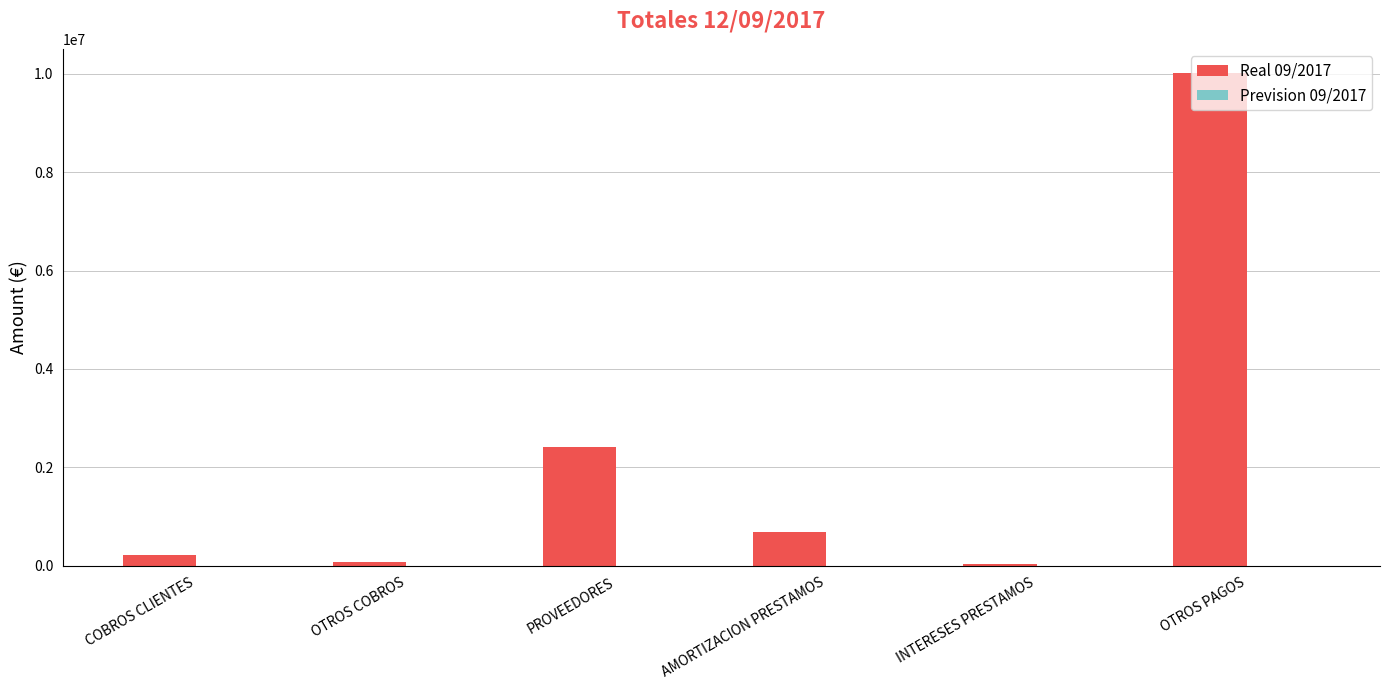

How many bars are there in total?

6